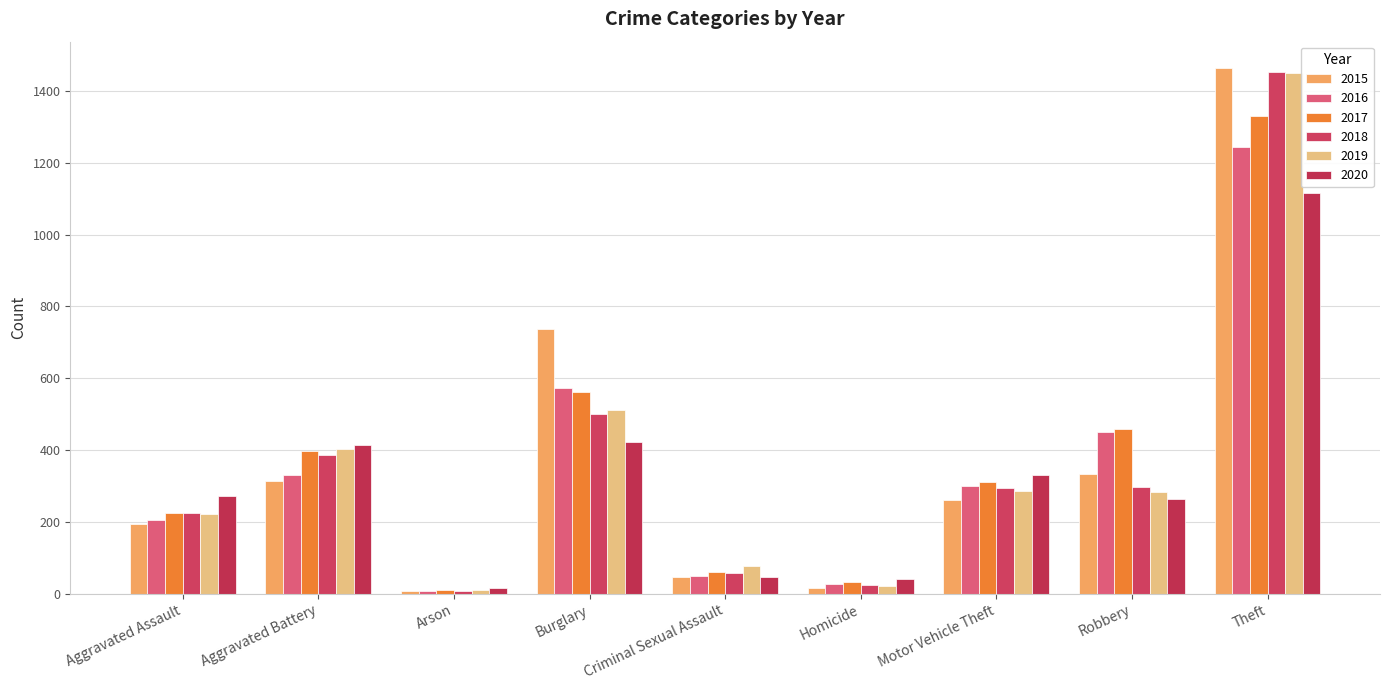

What position from the left is Burglary?

4